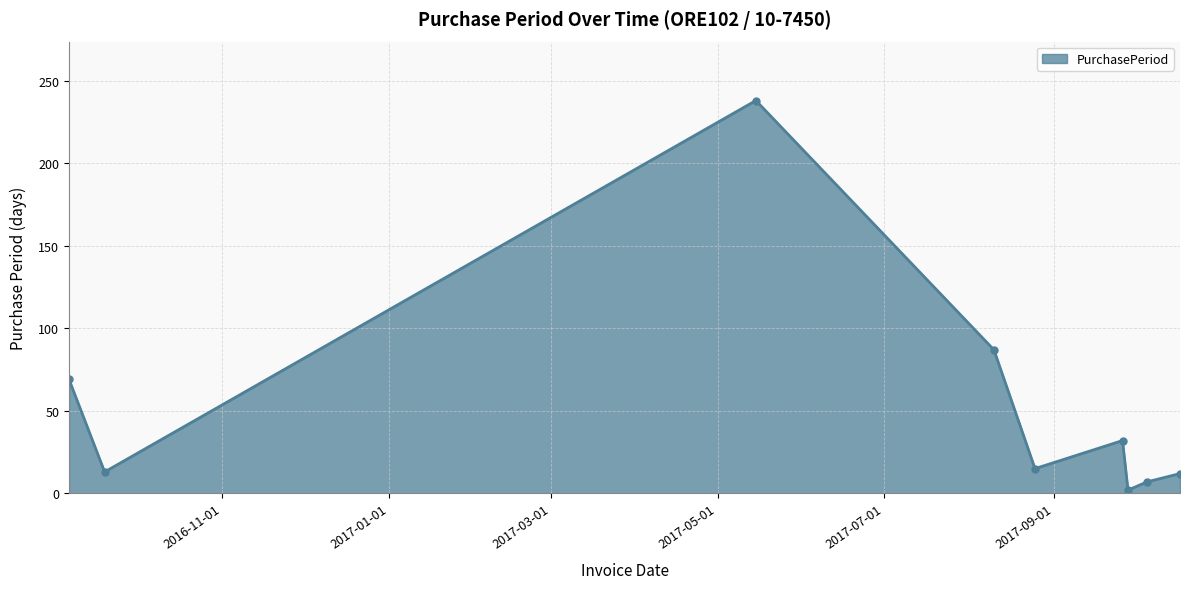

What is the difference between the maximum and minimum values?

236